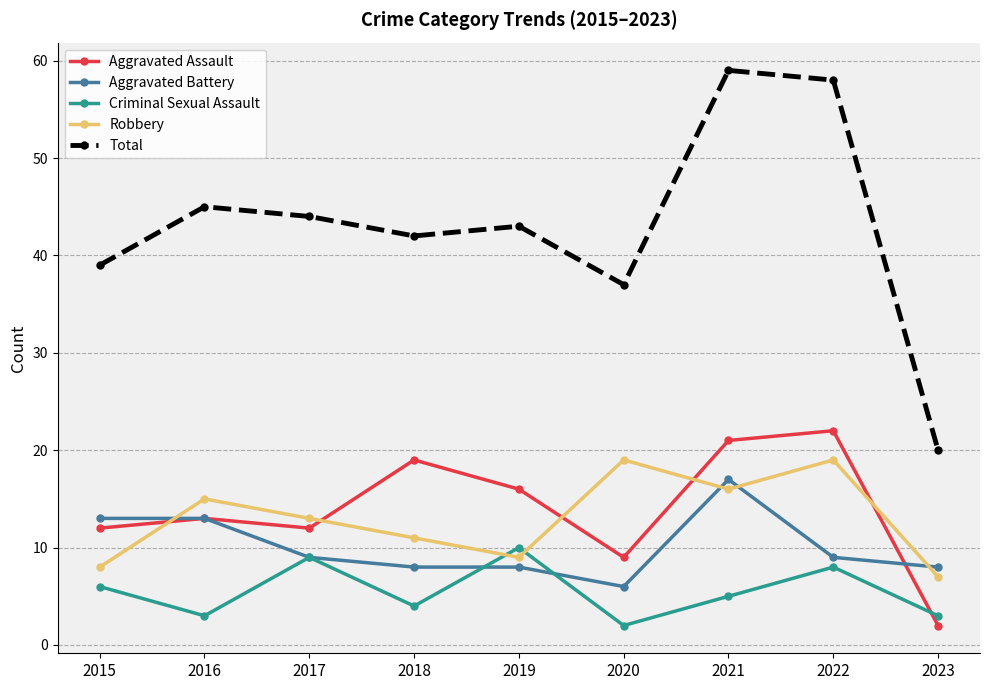

True or false: Total and Criminal Sexual Assault intersect in this chart.

False